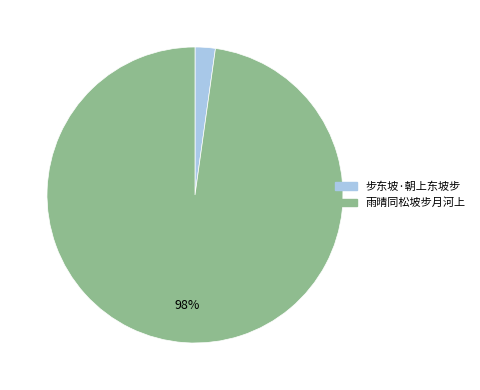

The 步东坡·朝上东坡步 slice represents 2% of the pie. True or false?

True